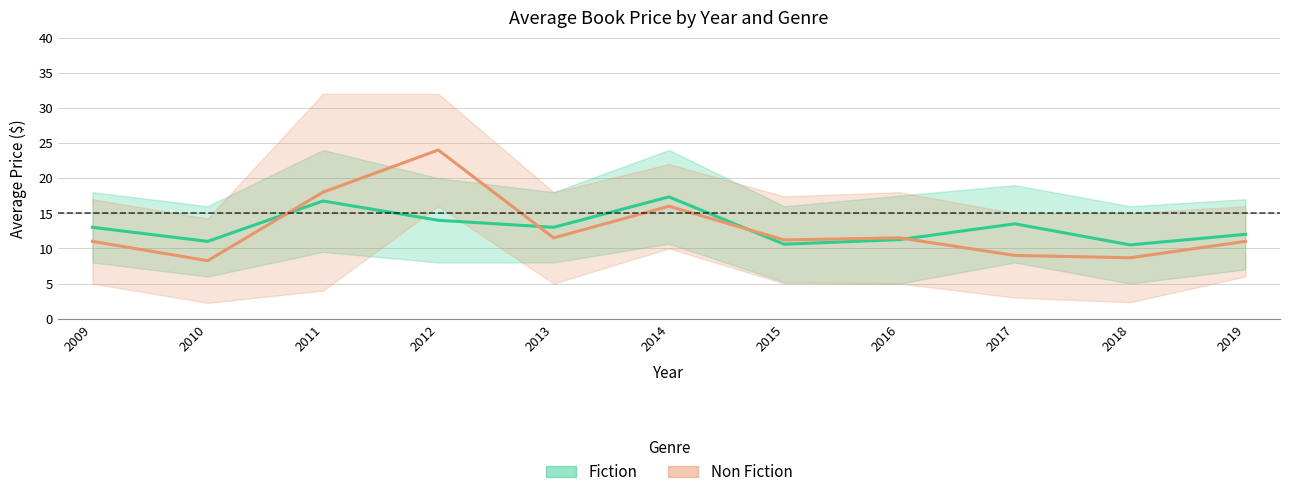

What is the difference between the maximum and minimum values in the Fiction (avg price) series?

6.8